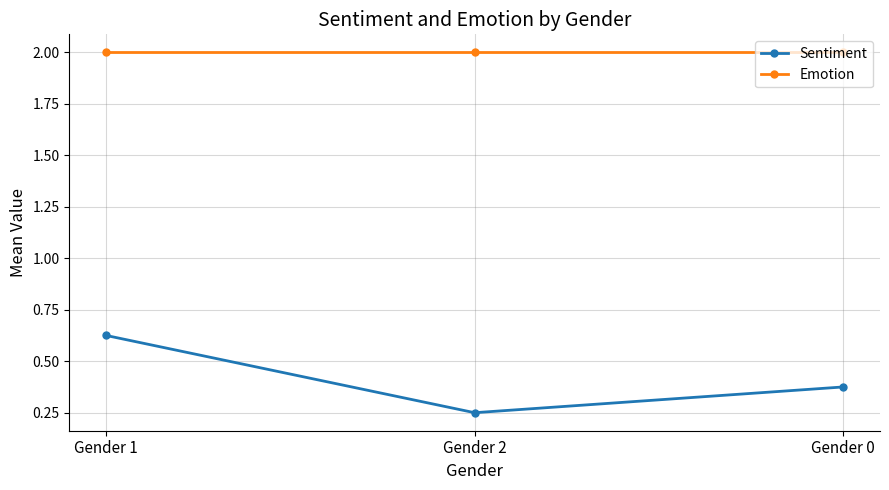

Which series changed the most between Gender 2 and Gender 0?

Sentiment